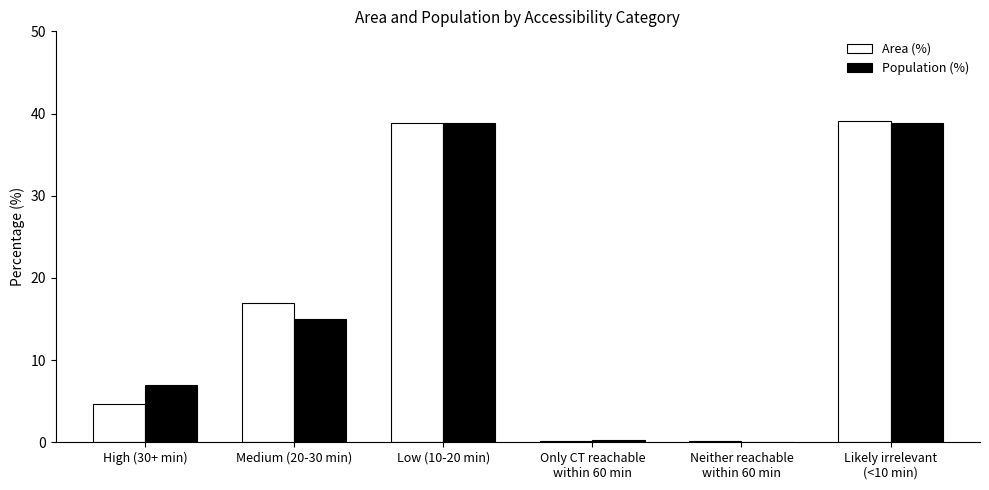

Where is Area (%) nearest to the value 19?

Medium (20-30 min)